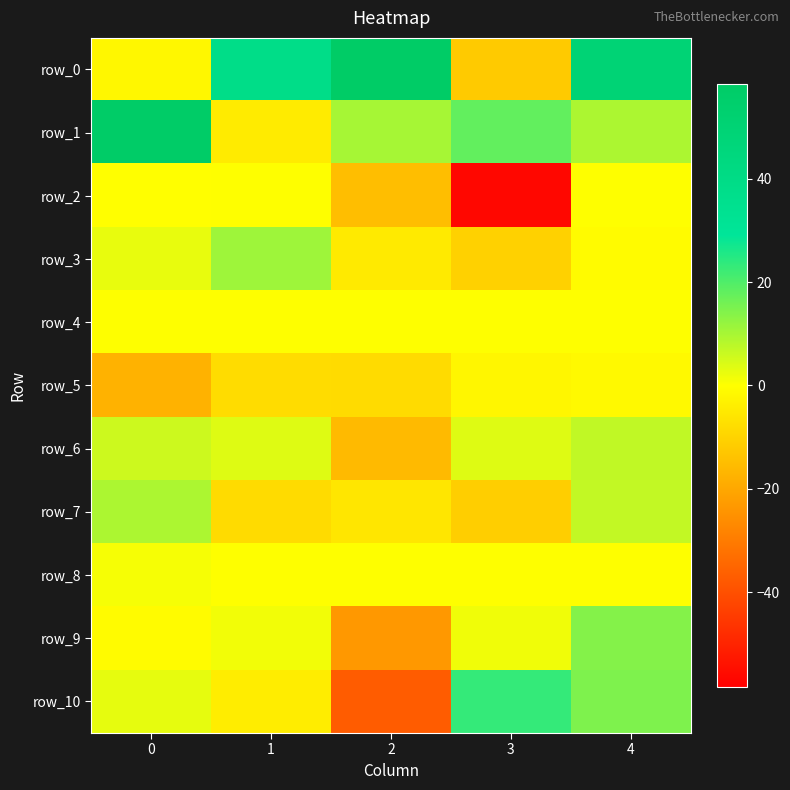

What is the difference between the row_1 values at 1 and 4?

13.9